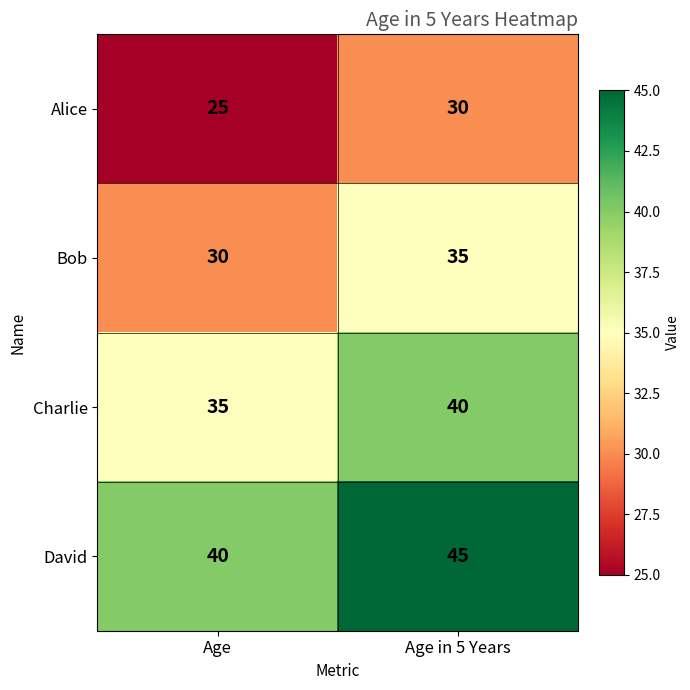

At Age, list the series in order from smallest to largest.

Alice, Bob, Charlie, David